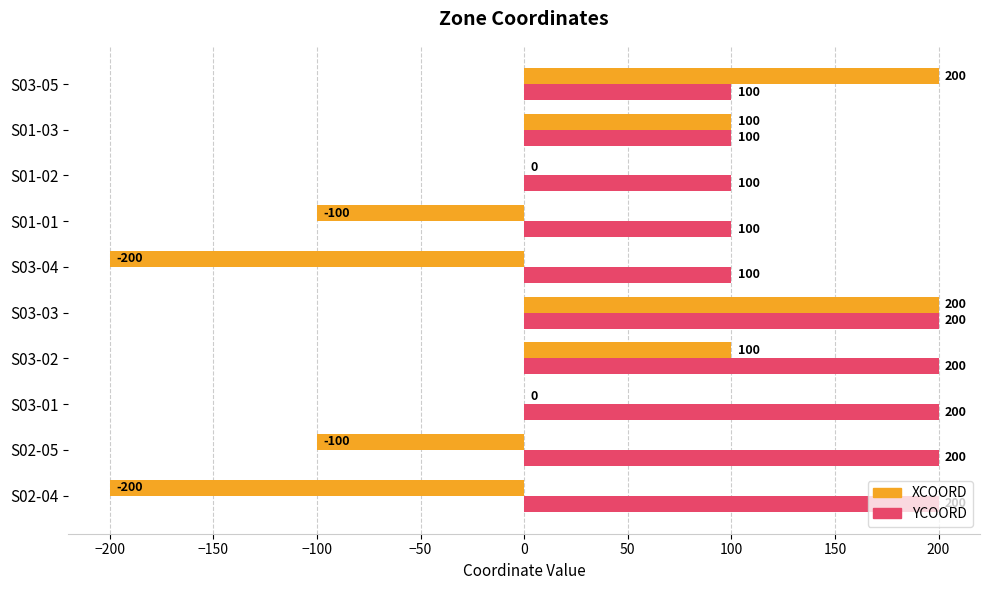

What is the greatest value displayed?

200